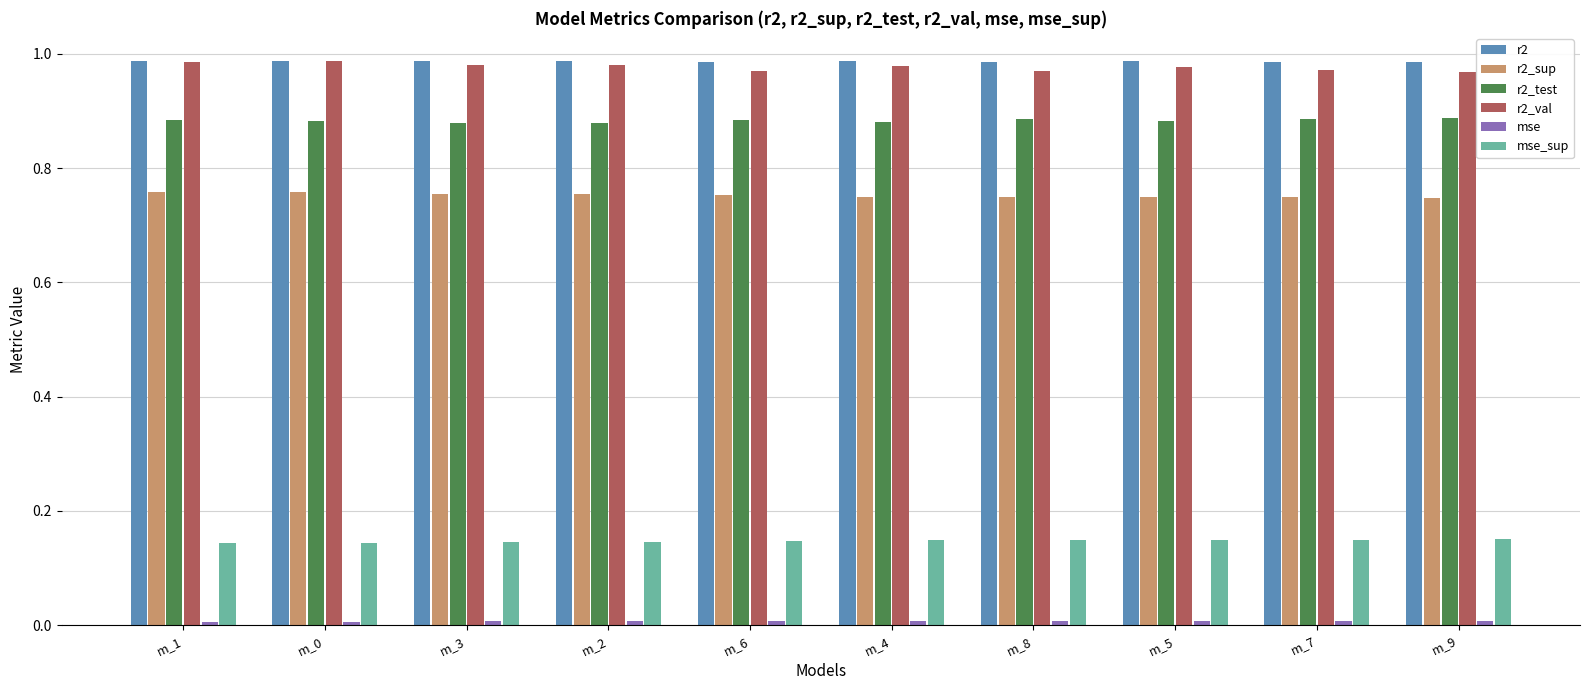

How many bars are there in each group?

6